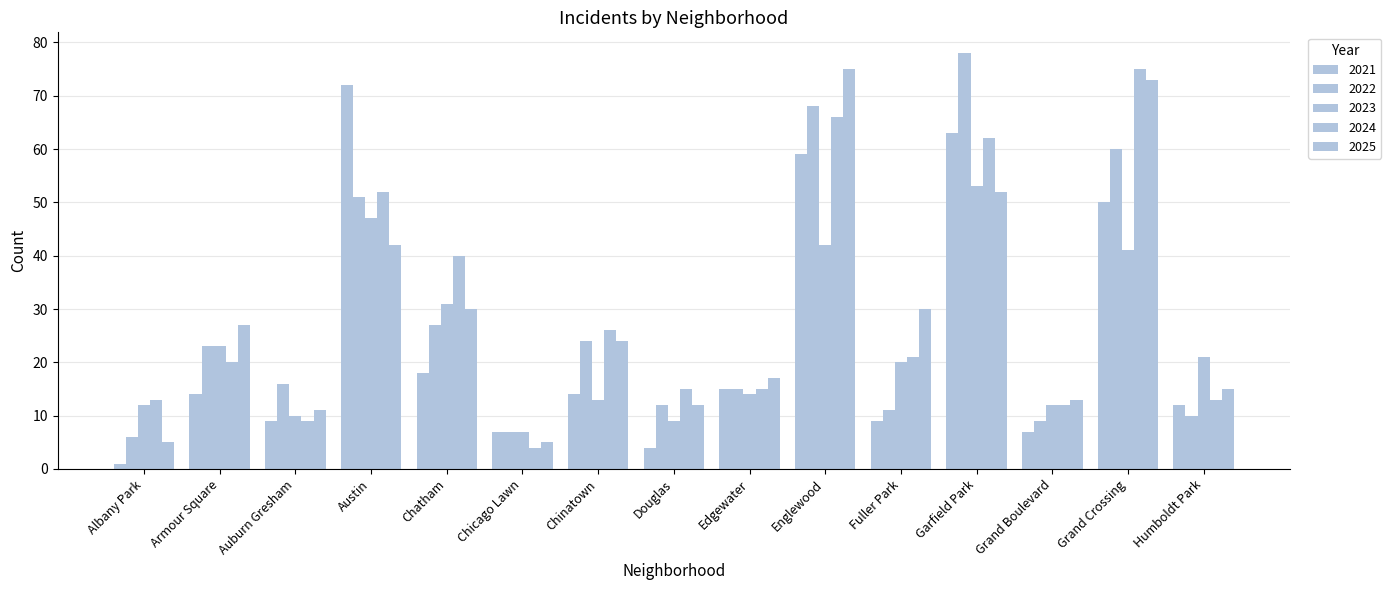

Reading right to left, transcribe all the data shown in this chart.

2021: 12	50	7	63	9	59	15	4	14	7	18	72	9	14	1
2022: 10	60	9	78	11	68	15	12	24	7	27	51	16	23	6
2023: 21	41	12	53	20	42	14	9	13	7	31	47	10	23	12
2024: 13	75	12	62	21	66	15	15	26	4	40	52	9	20	13
2025: 15	73	13	52	30	75	17	12	24	5	30	42	11	27	5